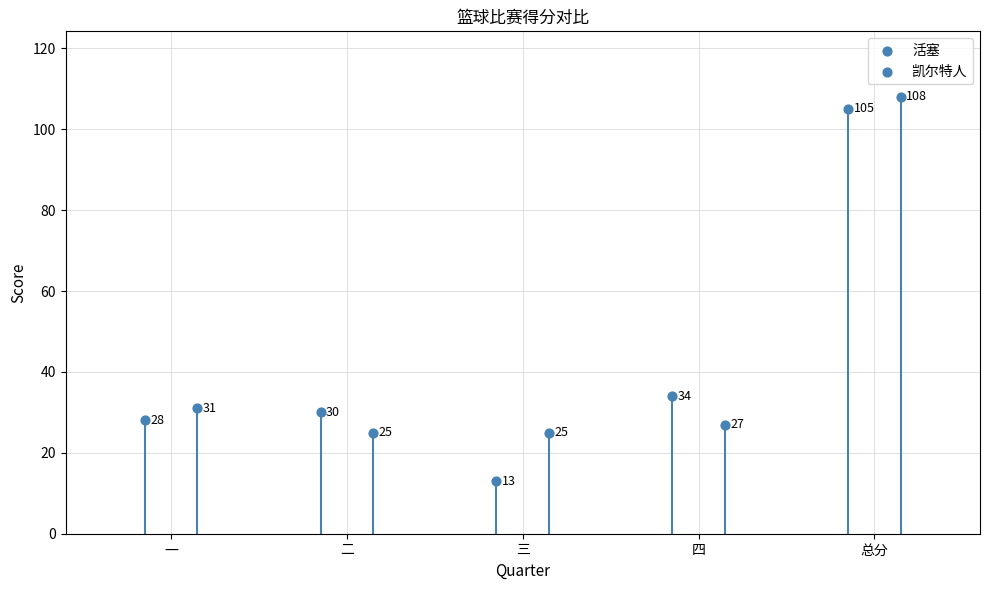

Which series contains the lowest Y value?

活塞